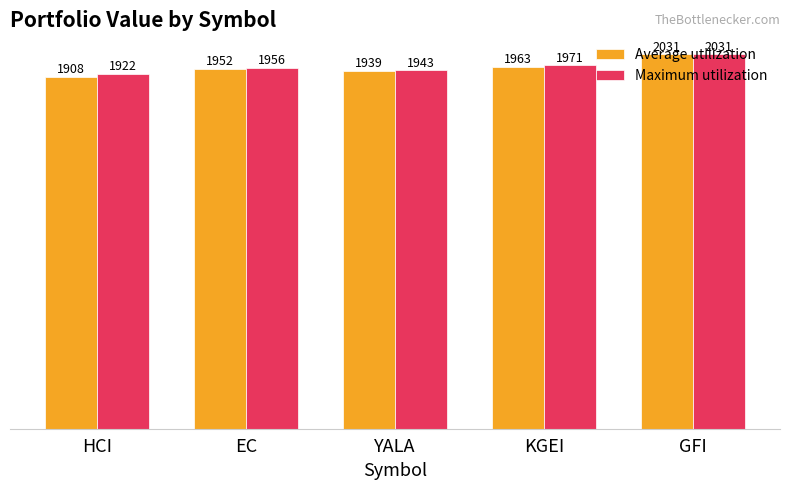

At which label does Average utilization reach its minimum?

HCI